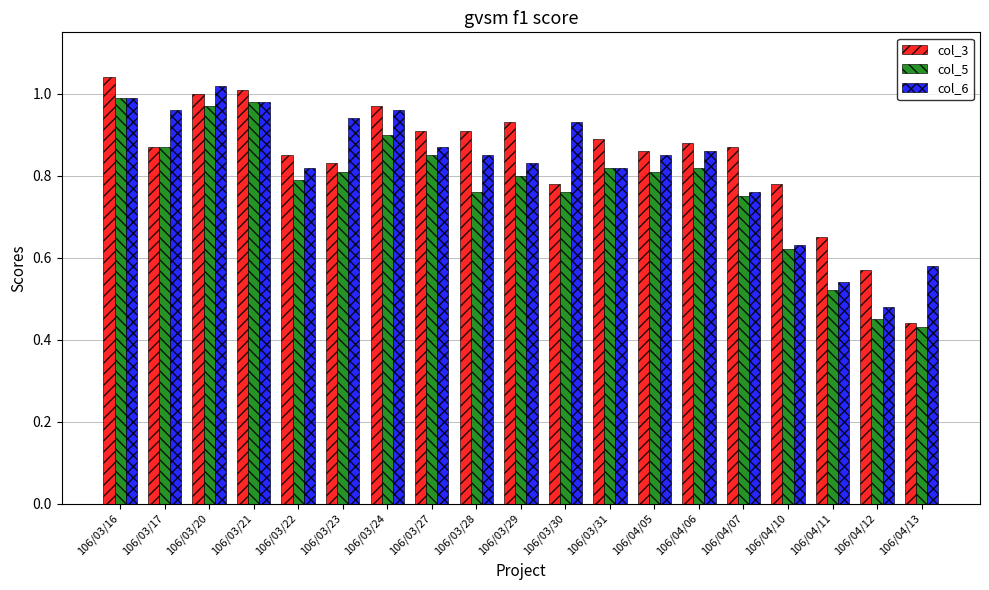

What are all the series names shown in the legend?

col_3, col_5, col_6